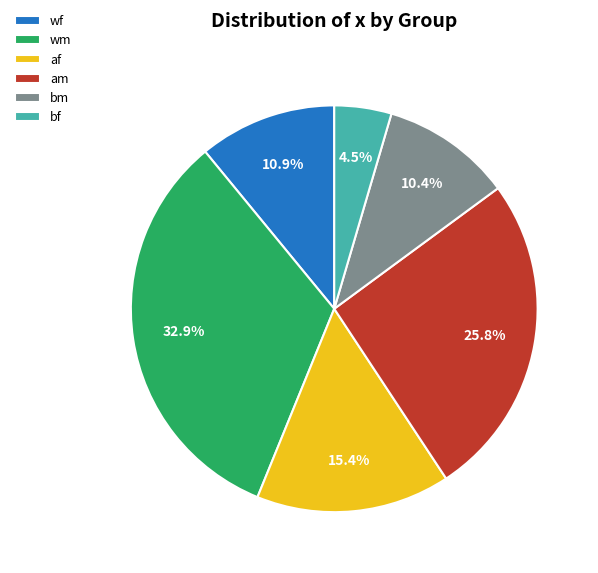

What is the total percentage of wf and wm?

43.8%